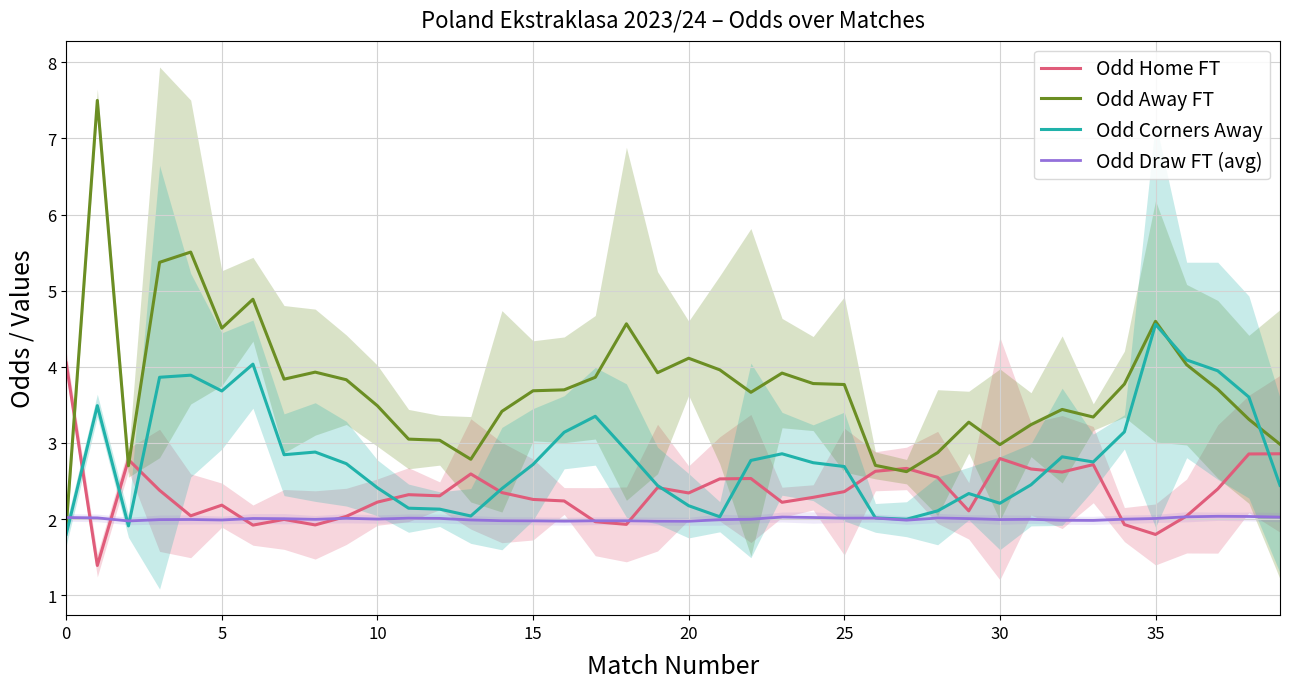

What is the difference between the highest and lowest values at 34?

1.8